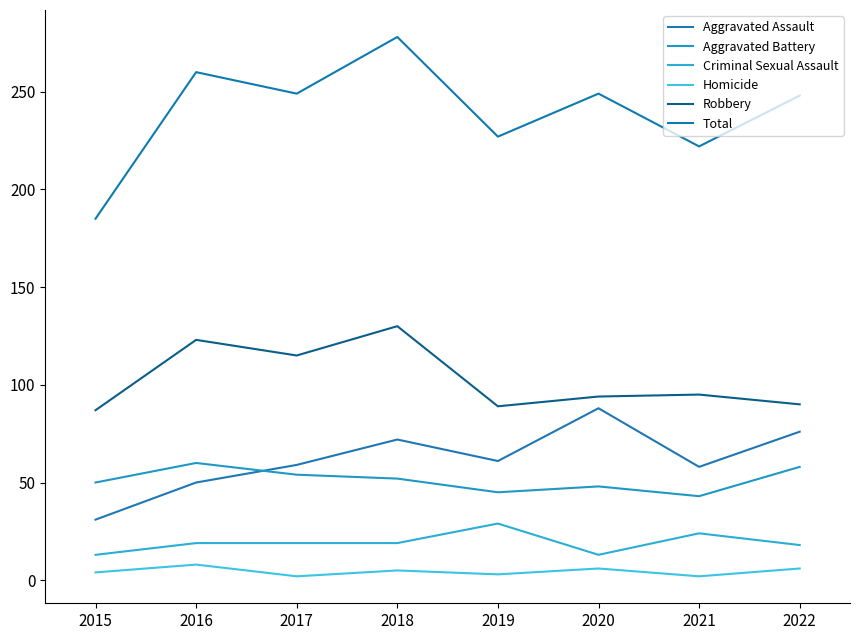

How many categories are shown in the chart?

8